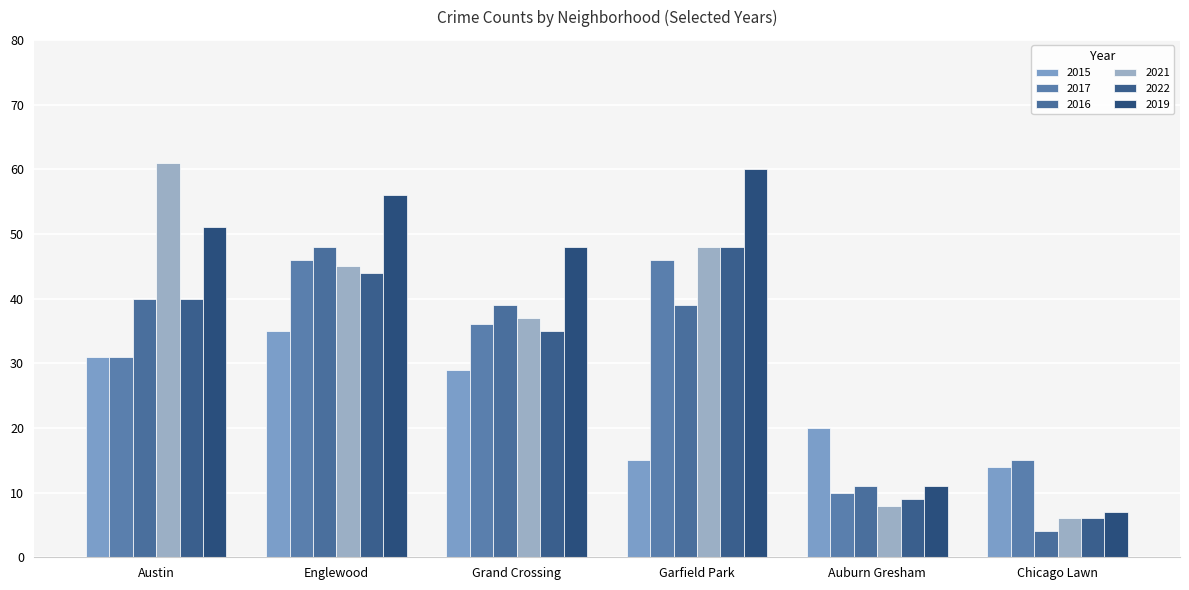

What is the difference between the highest and lowest values at Auburn Gresham?

12